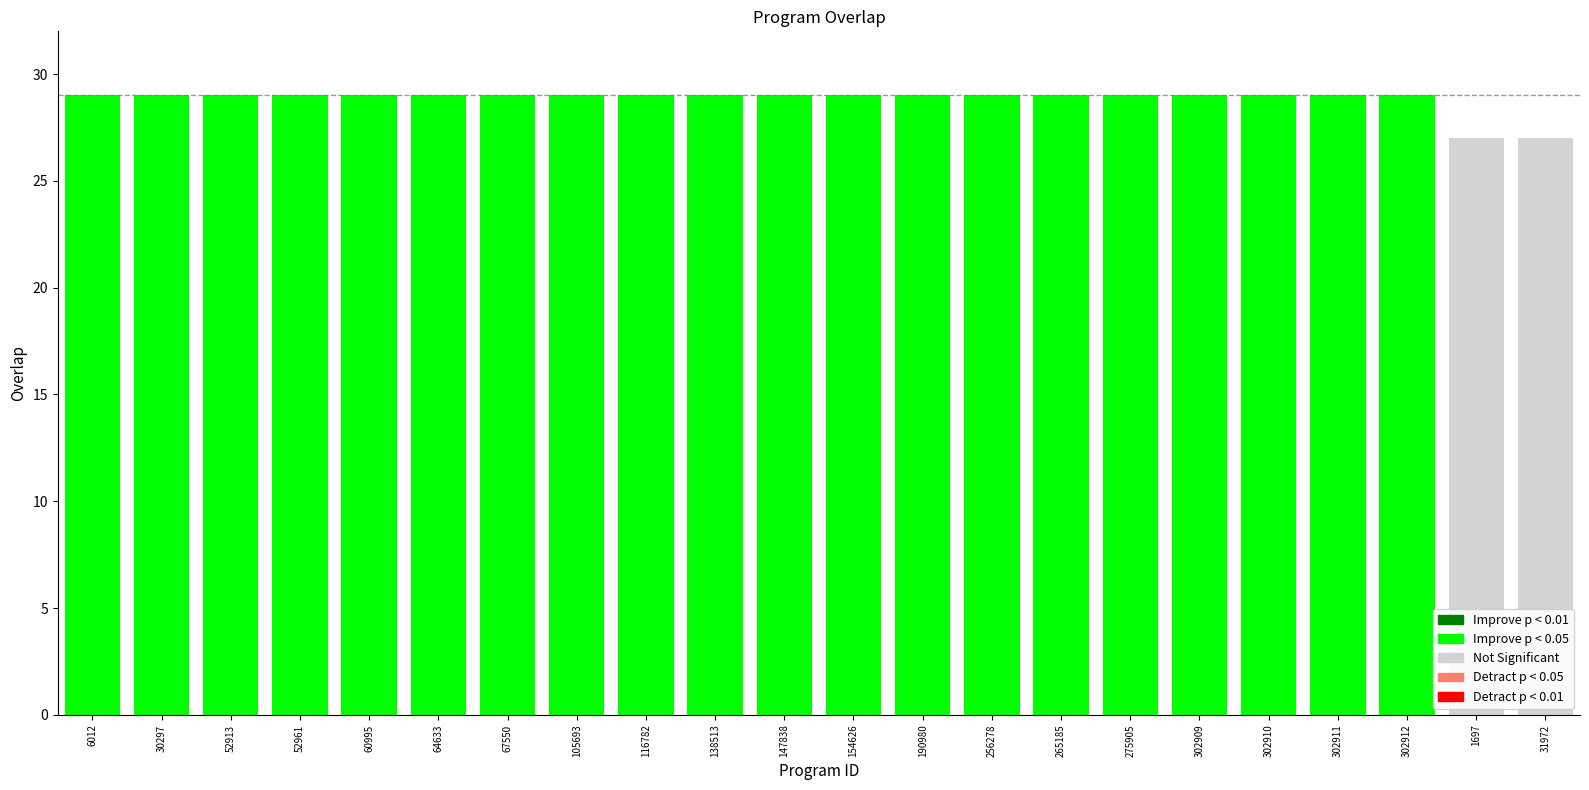

Between 147838 and 302909, which is larger?

147838